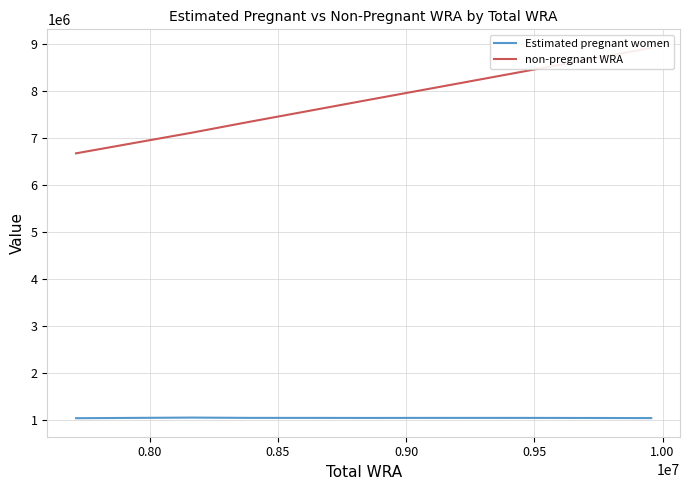

Is it true that non-pregnant WRA equals 15495863.9 at 10?

False